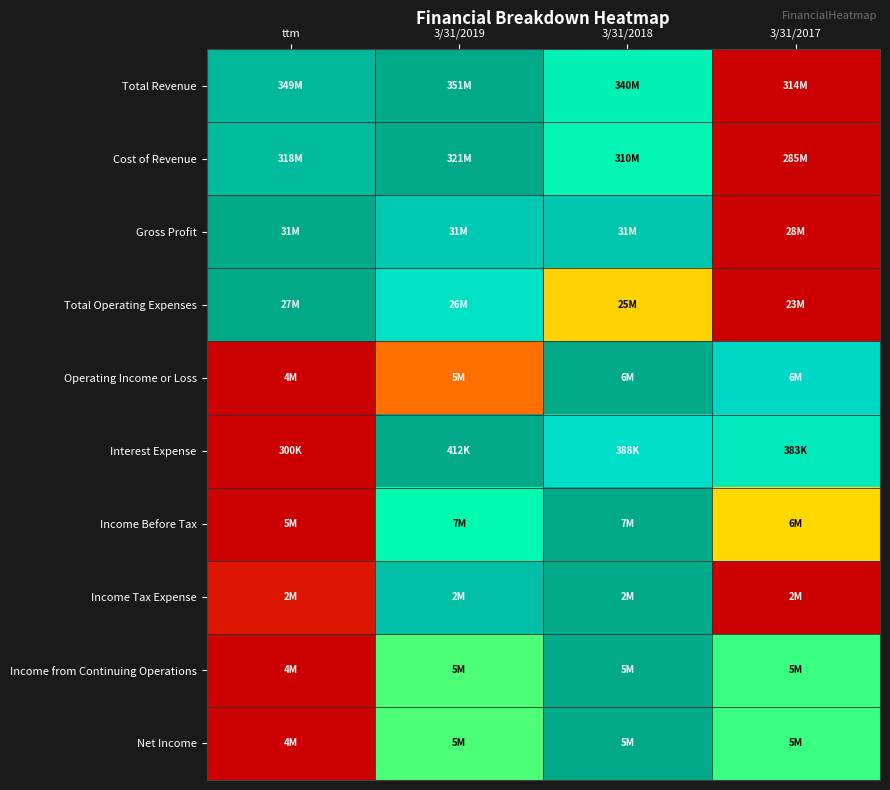

Reading left to right, transcribe all the data shown in this chart.

Total Revenue: ttm=0.9	3/31/2019=1.0	3/31/2018=0.7	3/31/2017=0.0
Cost of Revenue: ttm=0.9	3/31/2019=1.0	3/31/2018=0.7	3/31/2017=0.0
Gross Profit: ttm=1.0	3/31/2019=0.9	3/31/2018=0.9	3/31/2017=0.0
Total Operating Expenses: ttm=1.0	3/31/2019=0.8	3/31/2018=0.5	3/31/2017=0.0
Operating Income or Loss: ttm=0.0	3/31/2019=0.3	3/31/2018=1.0	3/31/2017=0.8
Interest Expense: ttm=0.0	3/31/2019=1.0	3/31/2018=0.8	3/31/2017=0.7
Income Before Tax: ttm=0.0	3/31/2019=0.7	3/31/2018=1.0	3/31/2017=0.5
Income Tax Expense: ttm=0.1	3/31/2019=0.9	3/31/2018=1.0	3/31/2017=0.0
Income from Continuing Operations: ttm=0.0	3/31/2019=0.6	3/31/2018=1.0	3/31/2017=0.6
Net Income: ttm=0.0	3/31/2019=0.6	3/31/2018=1.0	3/31/2017=0.6